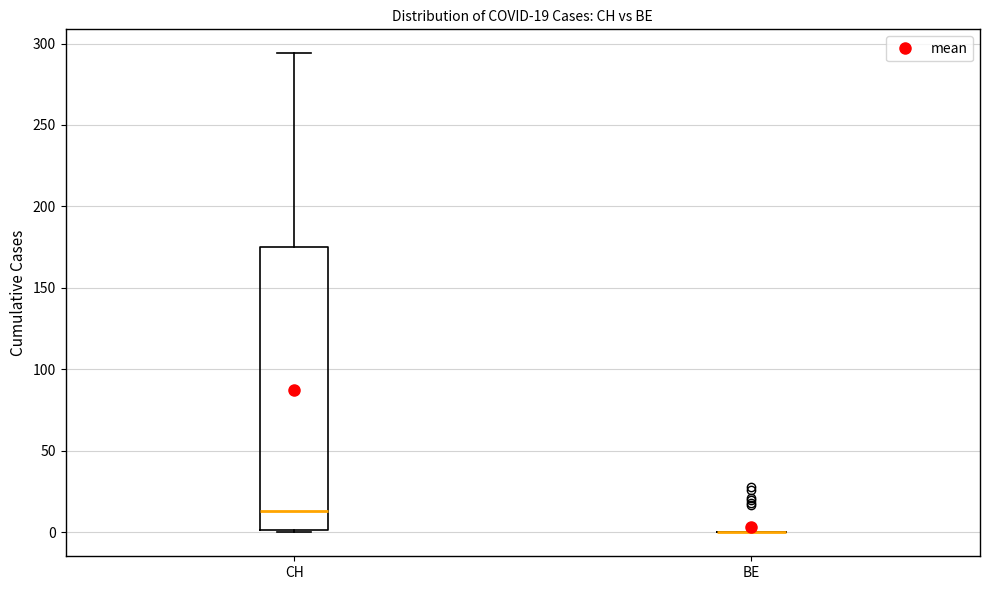

Comparing the boxes themselves (not the whiskers), which one is the tallest?

CH